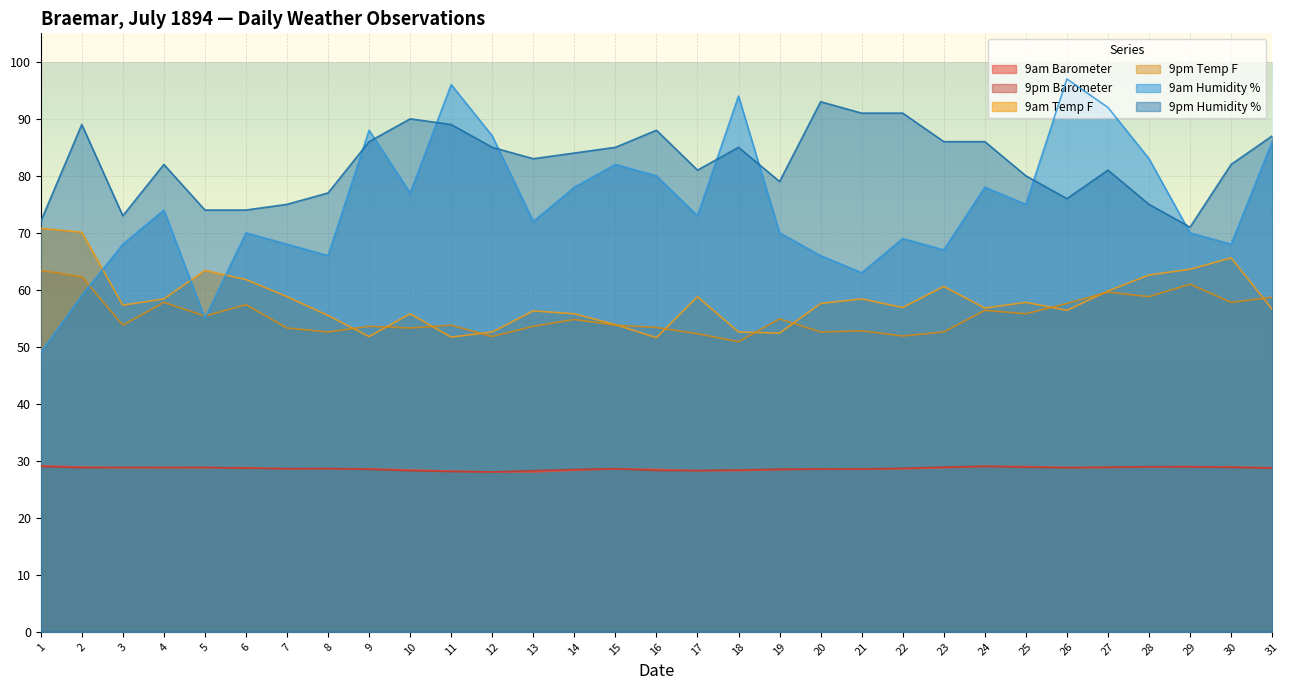

Reading right to left, list all the values displayed in this chart.

9am Barometer: 28.8	28.9	29.0	28.9	28.8	28.8	29.0	29.0	28.8	28.6	28.6	28.5	28.4	28.3	28.3	28.5	28.6	28.4	28.1	28.0	28.2	28.4	28.6	28.6	28.6	28.8	28.8	28.8	28.8	28.9	29.1
9pm Barometer: 28.7	28.9	28.9	29.0	28.9	28.8	28.9	29.0	28.9	28.7	28.6	28.5	28.5	28.4	28.3	28.3	28.6	28.5	28.3	28.0	28.1	28.3	28.5	28.6	28.6	28.7	28.8	28.8	28.9	28.8	29.0
9am Temp F: 56.6	65.6	63.6	62.6	59.8	56.4	57.8	56.8	60.6	56.9	58.4	57.6	52.4	52.6	58.8	51.6	53.9	55.8	56.3	52.6	51.7	55.8	51.8	55.5	58.8	61.8	63.4	58.4	57.3	70.1	70.8
9pm Temp F: 58.7	57.8	61.0	58.8	59.6	57.6	55.8	56.4	52.6	51.9	52.8	52.6	54.9	50.9	52.3	53.4	53.8	54.8	53.6	51.8	53.8	53.3	53.6	52.6	53.3	57.4	55.4	57.8	53.8	62.3	63.4
9am Humidity %: 86.0	68.0	70.0	83.0	92.0	97.0	75.0	78.0	67.0	69.0	63.0	66.0	70.0	94.0	73.0	80.0	82.0	78.0	72.0	87.0	96.0	77.0	88.0	66.0	68.0	70.0	55.0	74.0	68.0	59.0	49.0
9pm Humidity %: 87.0	82.0	71.0	75.0	81.0	76.0	80.0	86.0	86.0	91.0	91.0	93.0	79.0	85.0	81.0	88.0	85.0	84.0	83.0	85.0	89.0	90.0	86.0	77.0	75.0	74.0	74.0	82.0	73.0	89.0	72.0